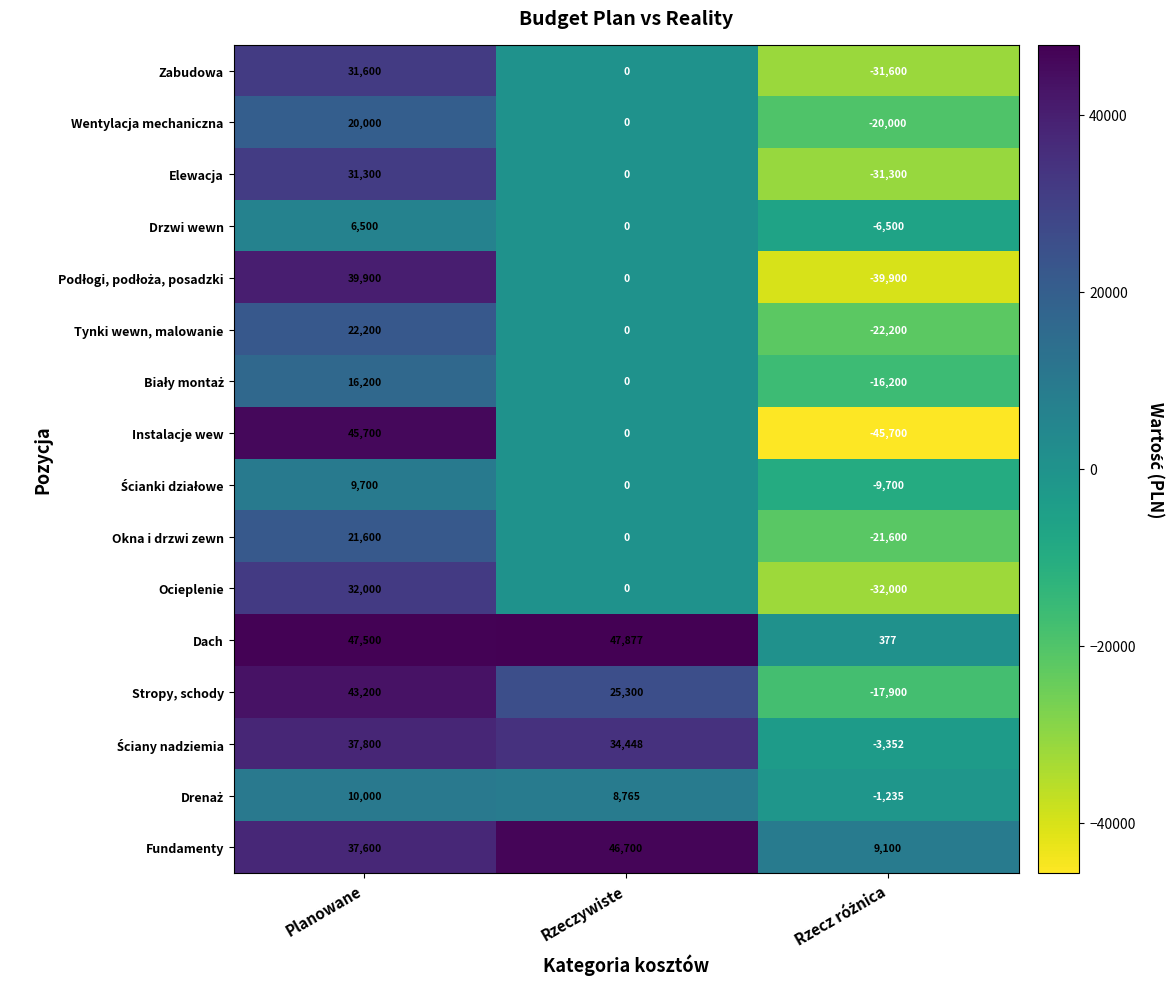

What is the highest value of the Tynki wewn, malowanie series?

22200